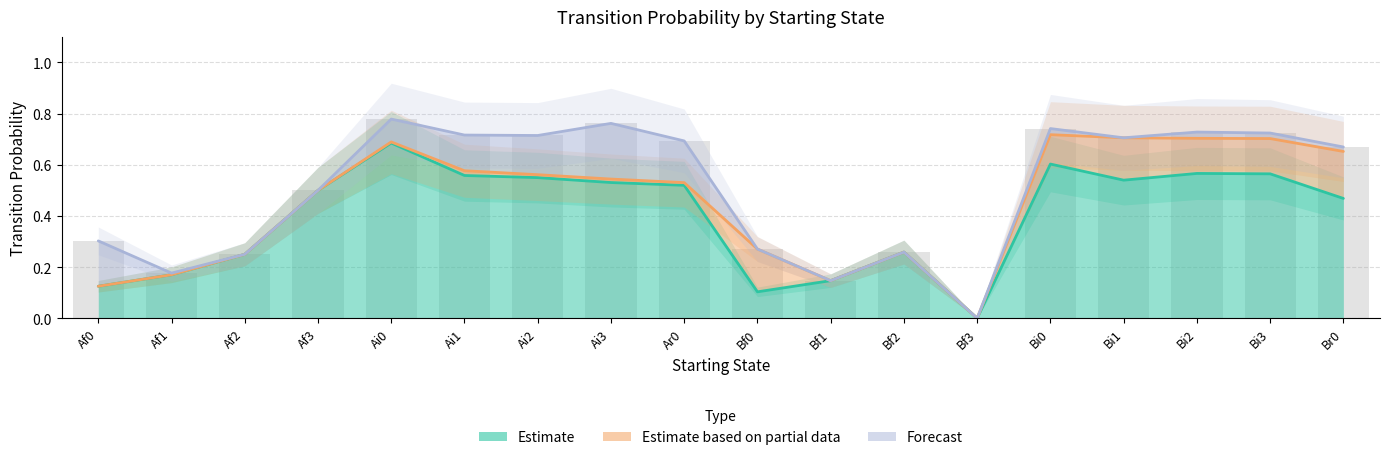

The Bi0 series shows 0.1 at Bi2. True or false?

False